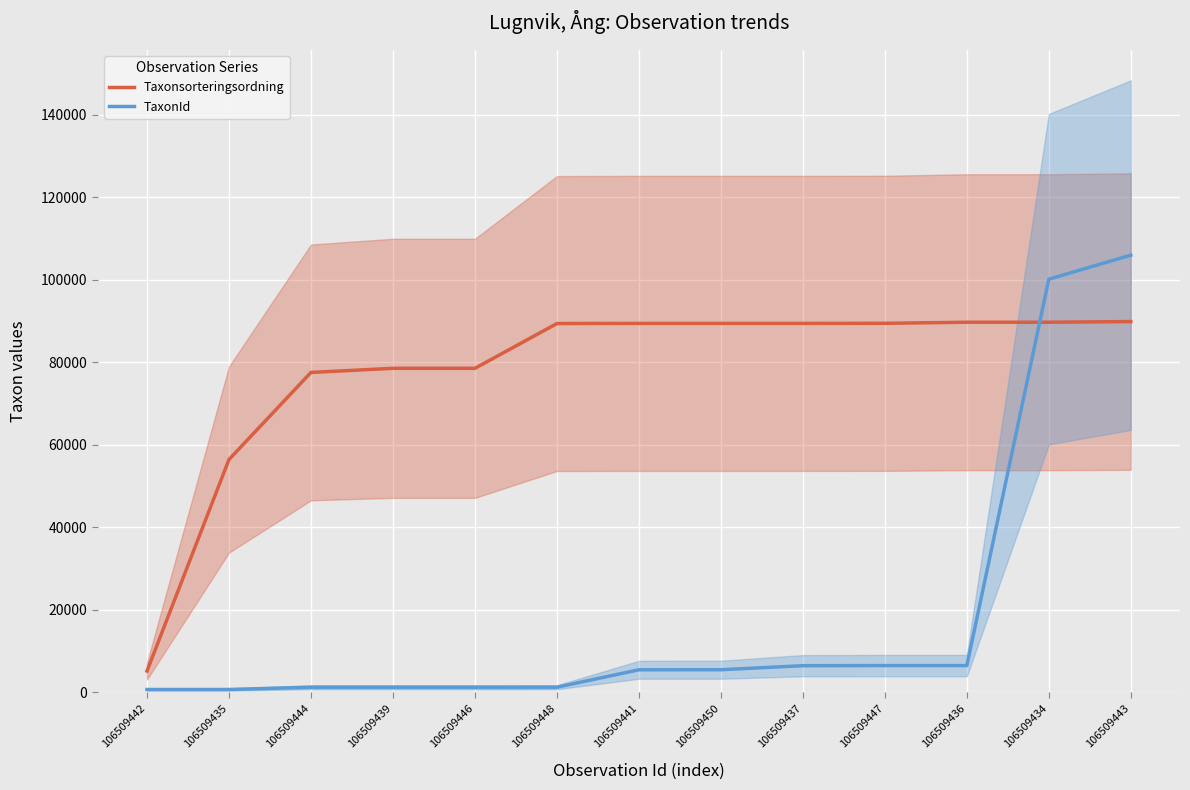

At which label does Taxonsorteringsordning first exceed 89392?

106509447